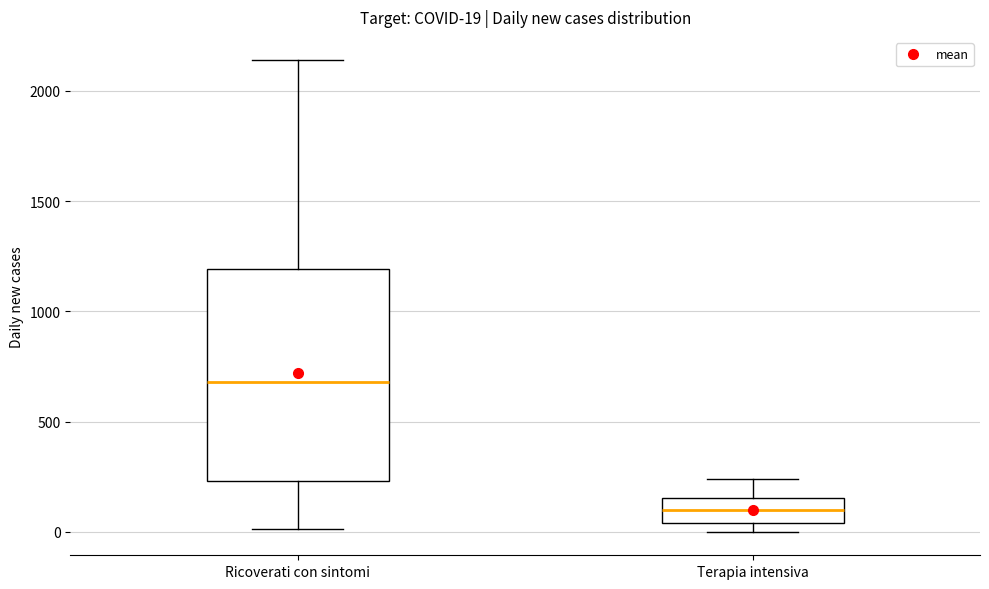

Comparing the boxes themselves (not the whiskers), which one is the tallest?

Ricoverati con sintomi